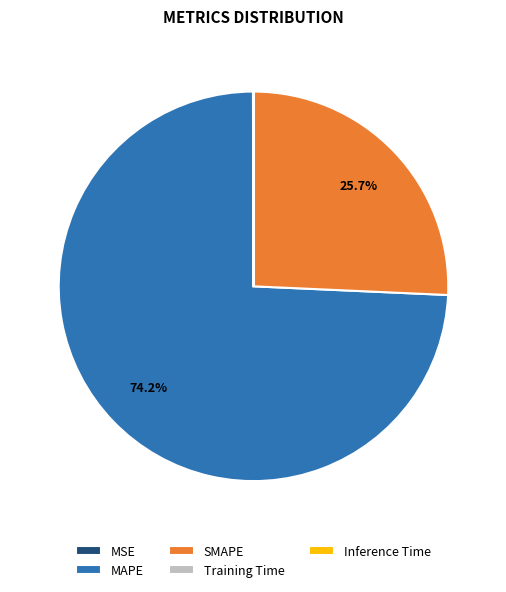

Which slice is the largest?

MAPE